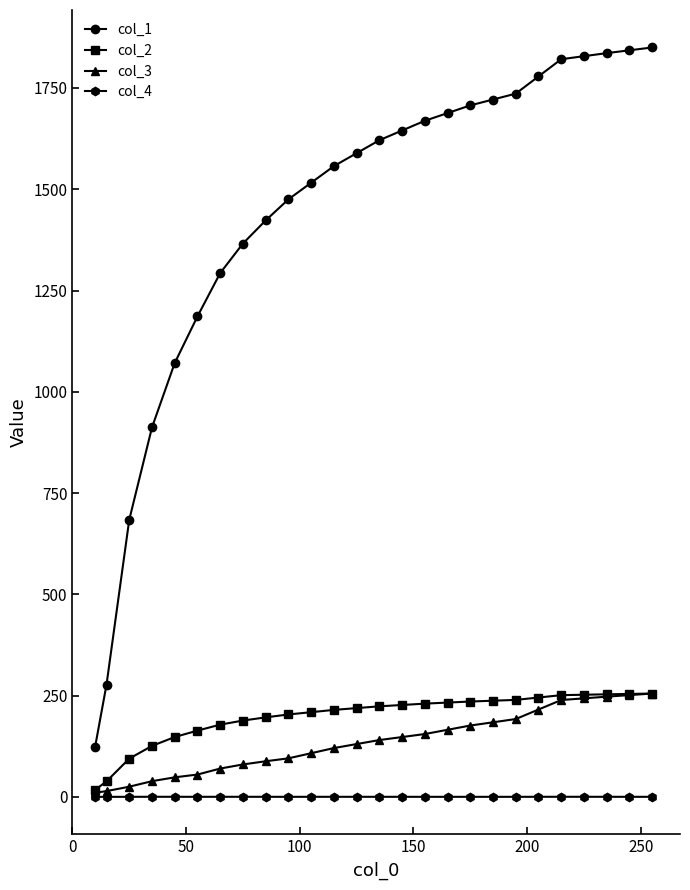

How many series are shown in this chart?

4